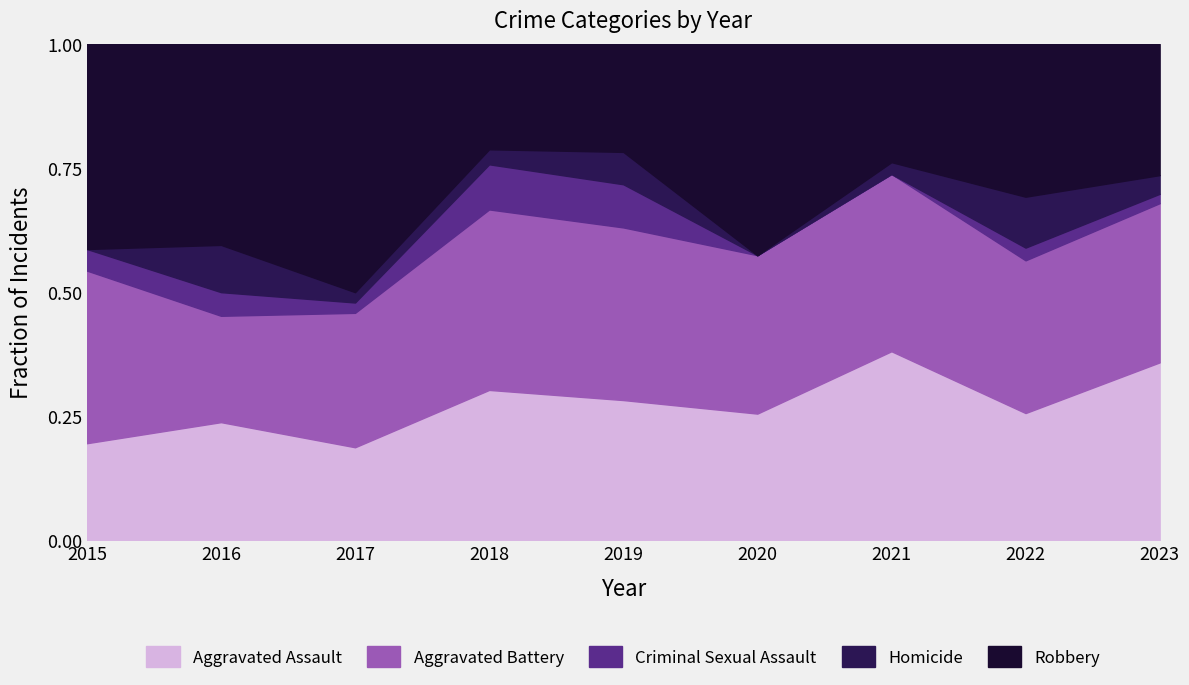

How many data points does each series have?

9